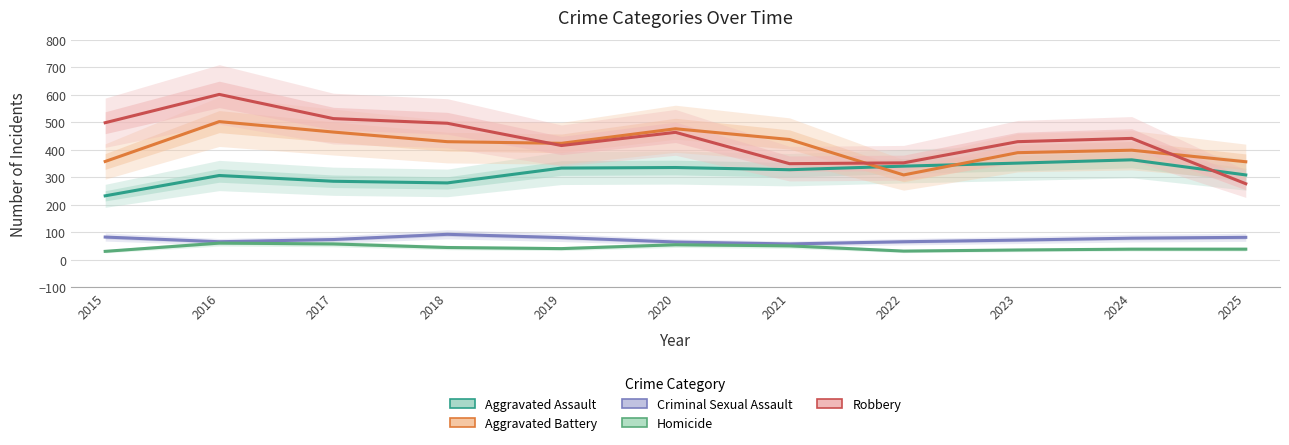

How many interior local valleys does the Aggravated Assault series have?

2